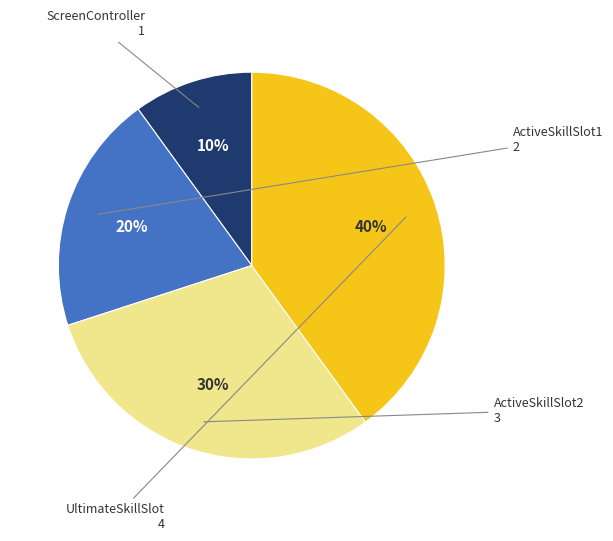

Does any single category account for the majority?

No